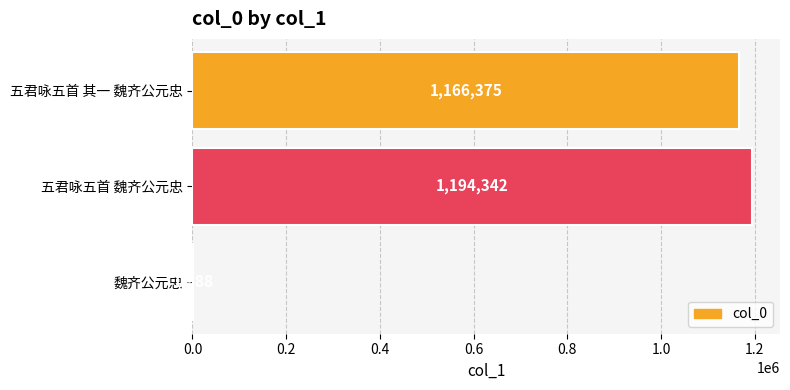

Are the bars horizontal?

Yes